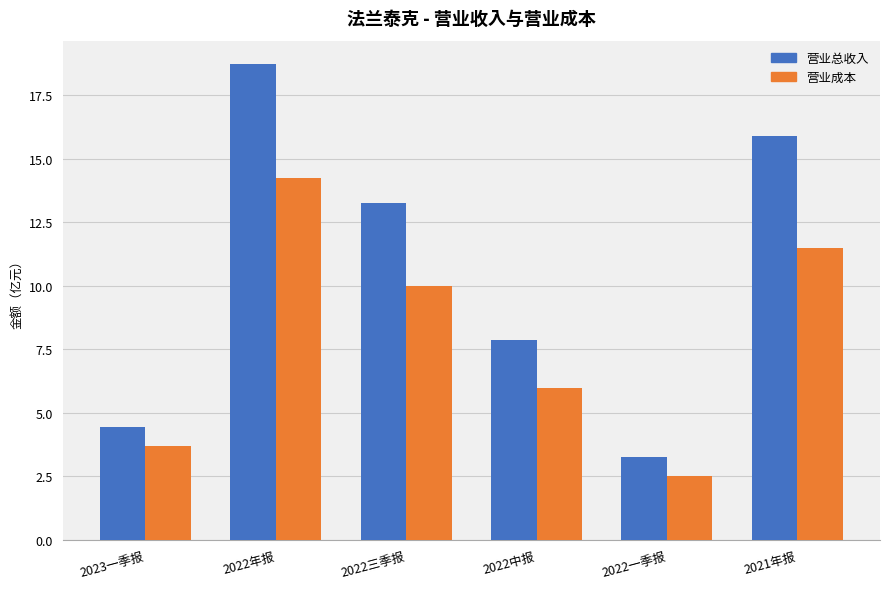

What is the label of the 2nd bar from the left?

2022年报